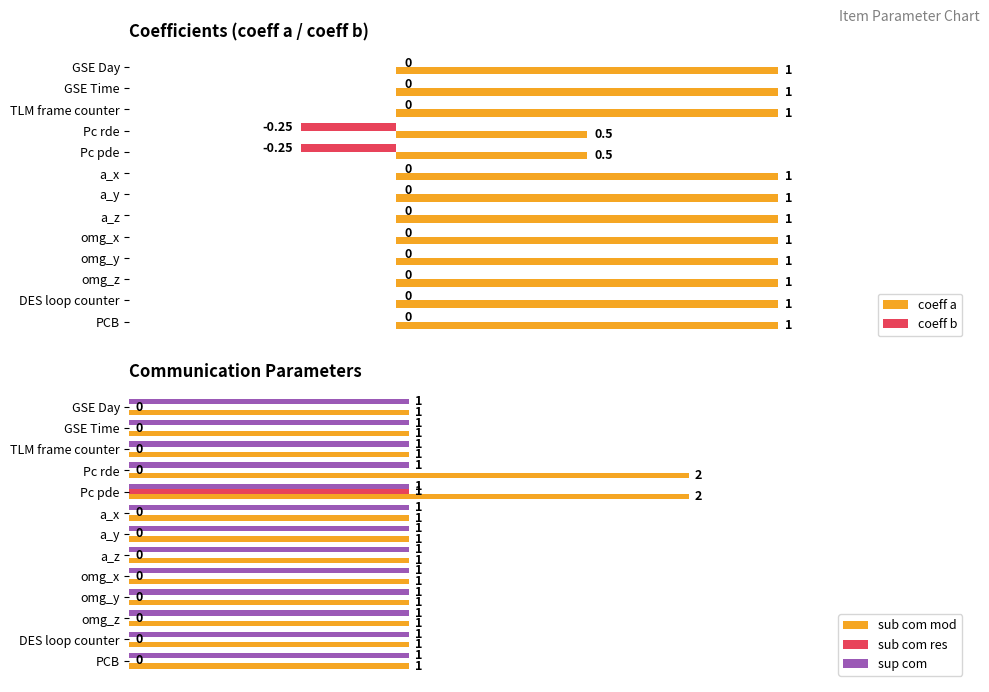

Is the value of sub com mod at PCB greater than the value of sub com res at TLM frame counter?

Yes